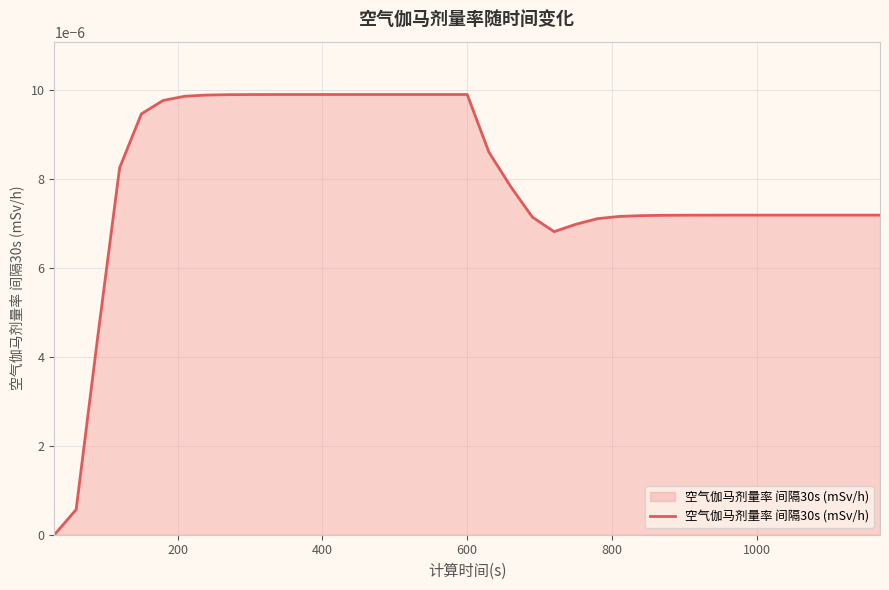

Does the chart have visible grid lines?

Yes